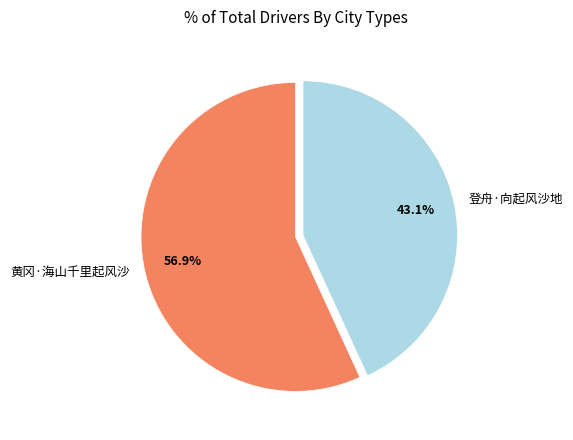

To the nearest percent, what is the combined percentage of 登舟·向起风沙地 and 黄冈·海山千里起风沙?

100%